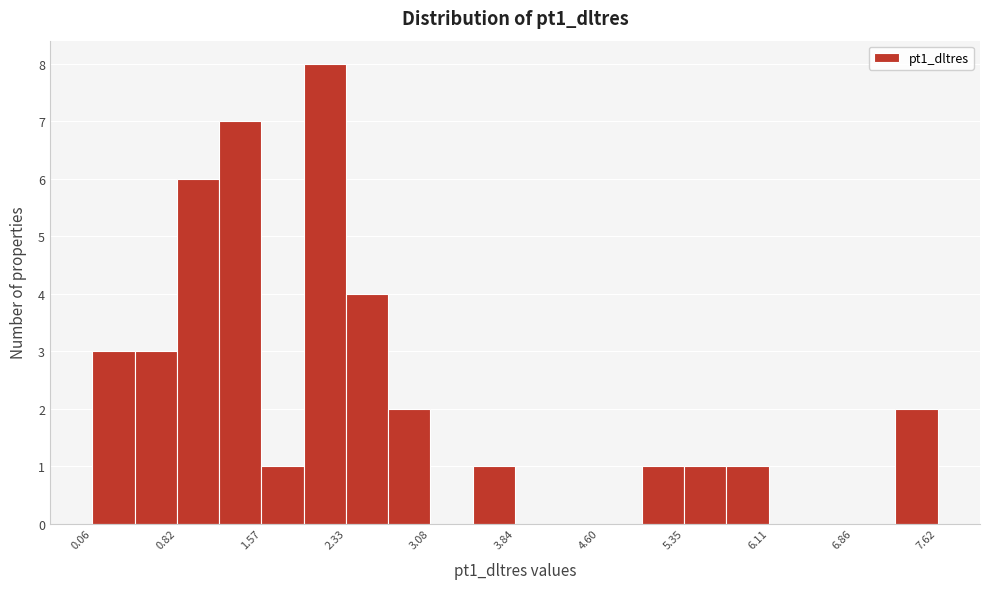

Read against the x-axis, roughly where is the centre of the tallest bar?

2.1